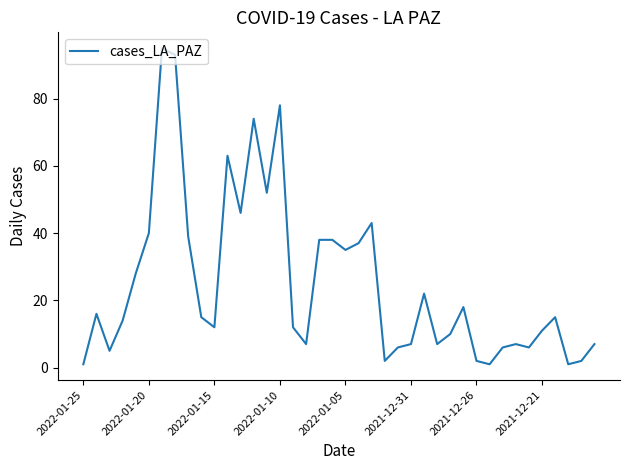

Count the number of categories in the chart.

40